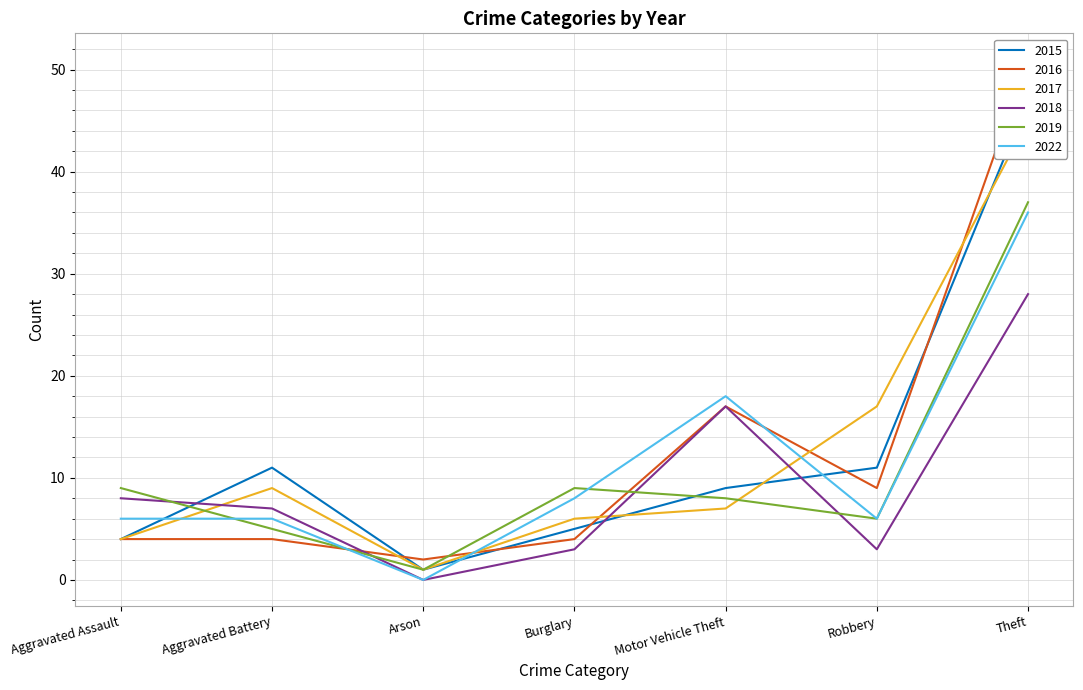

Where is the first local minimum for 2022?

Arson